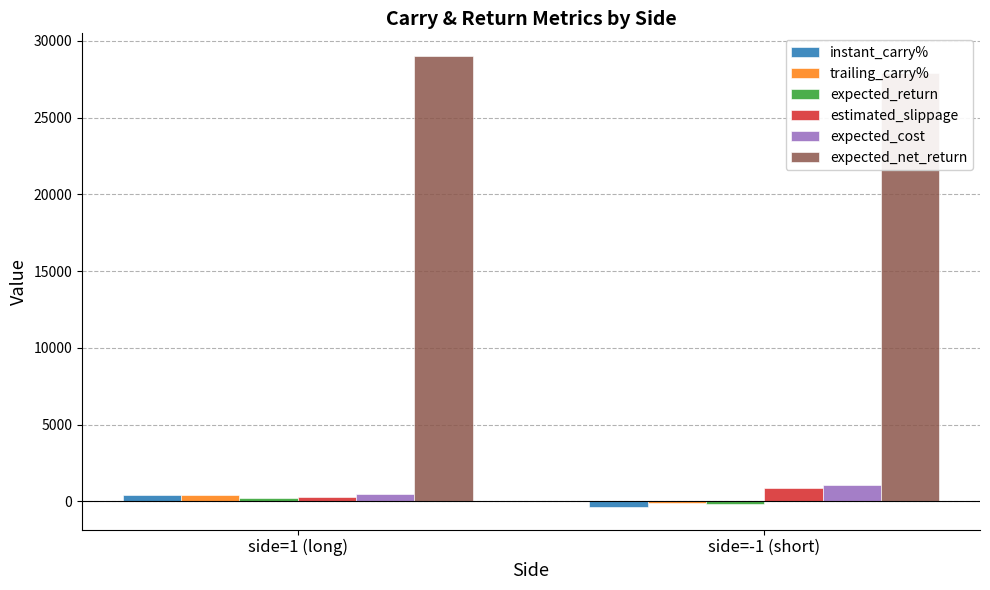

Where does the expected_return series first go above 245?

side=1 (long)